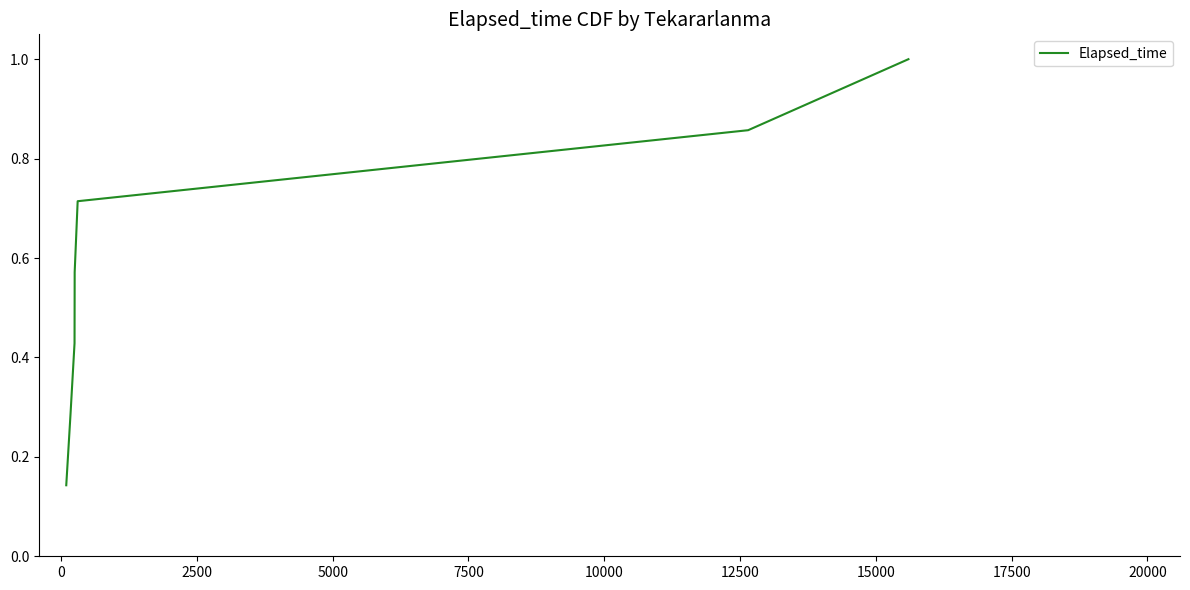

What is the maximum value shown in the chart?

1.0